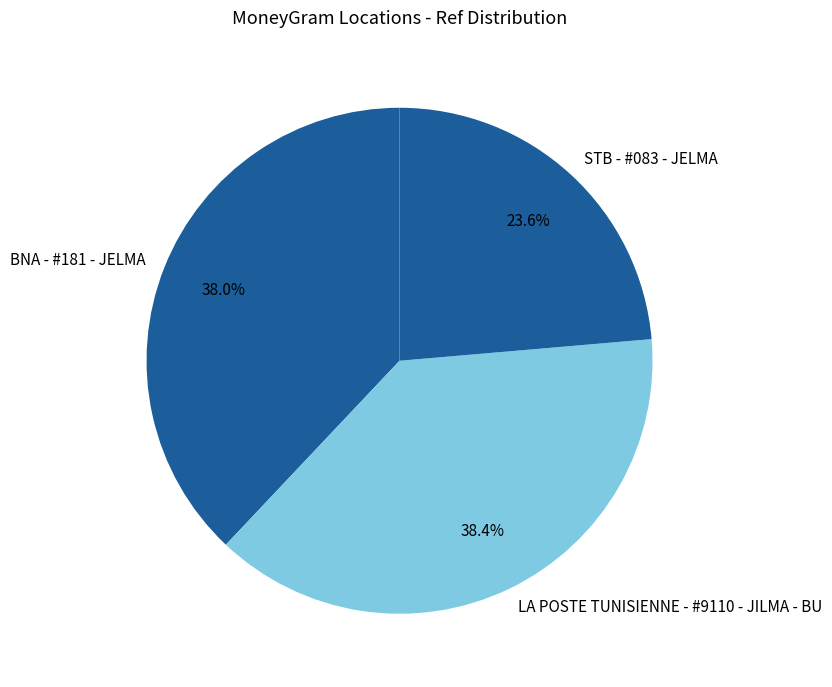

What percentage do STB - #083 - JELMA and BNA - #181 - JELMA together represent?

61.6%